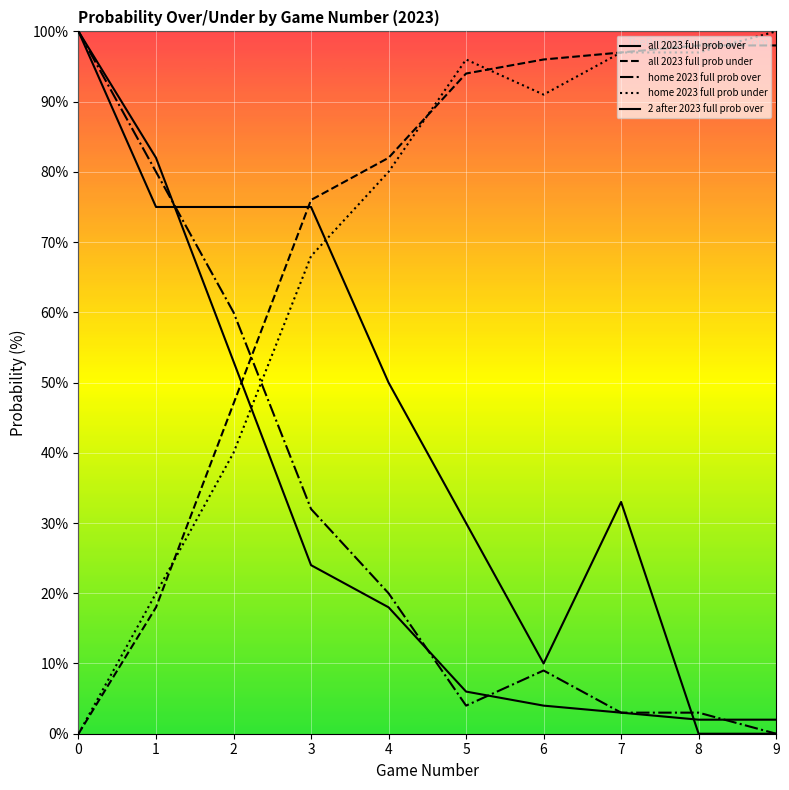

How many lines are shown in the chart?

5